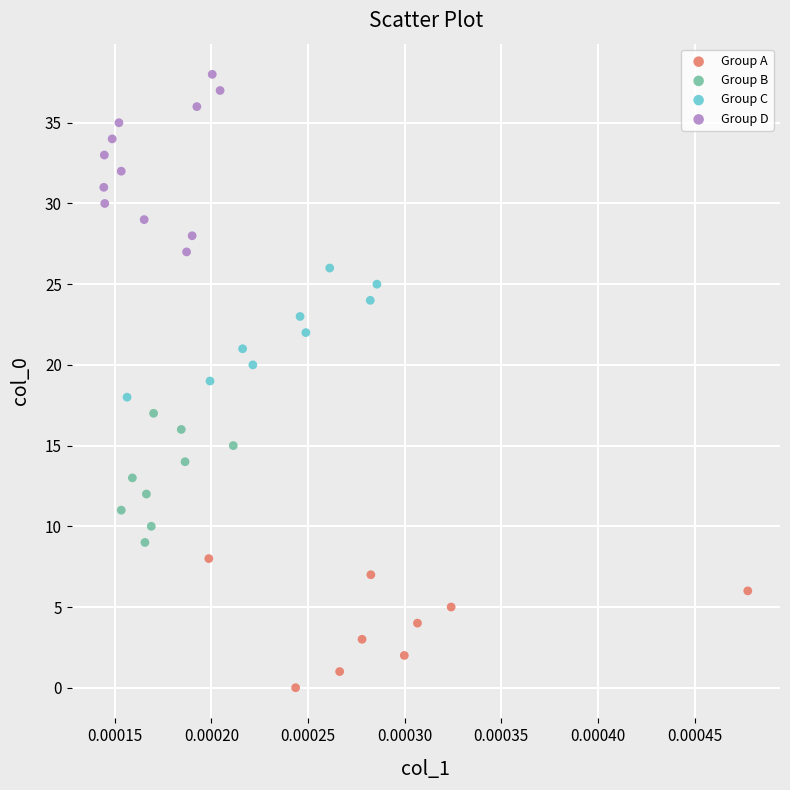

Which series has the widest spread of Y values?

Group D